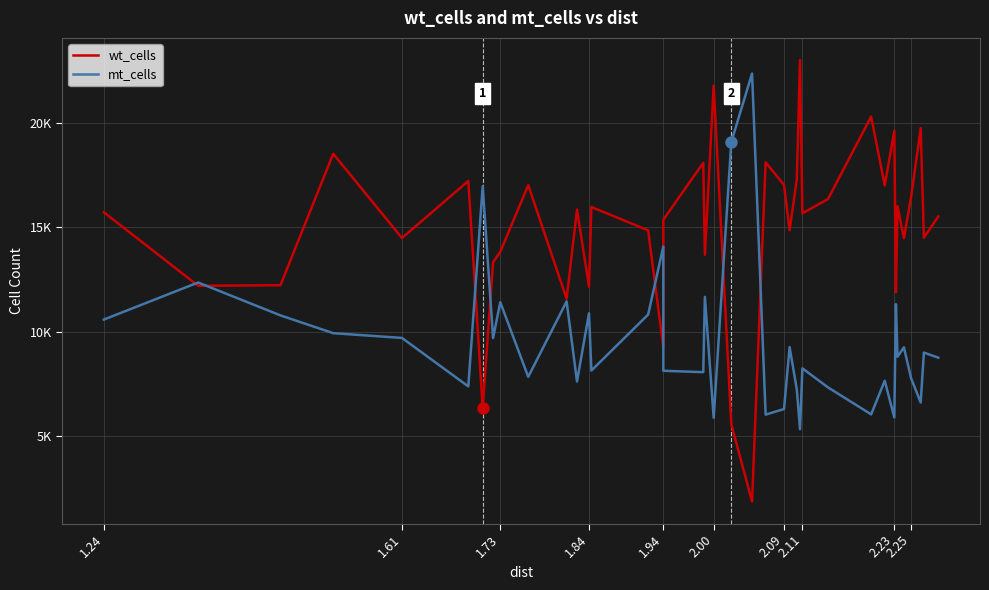

At how many categories does at least one series exceed 22852?

1